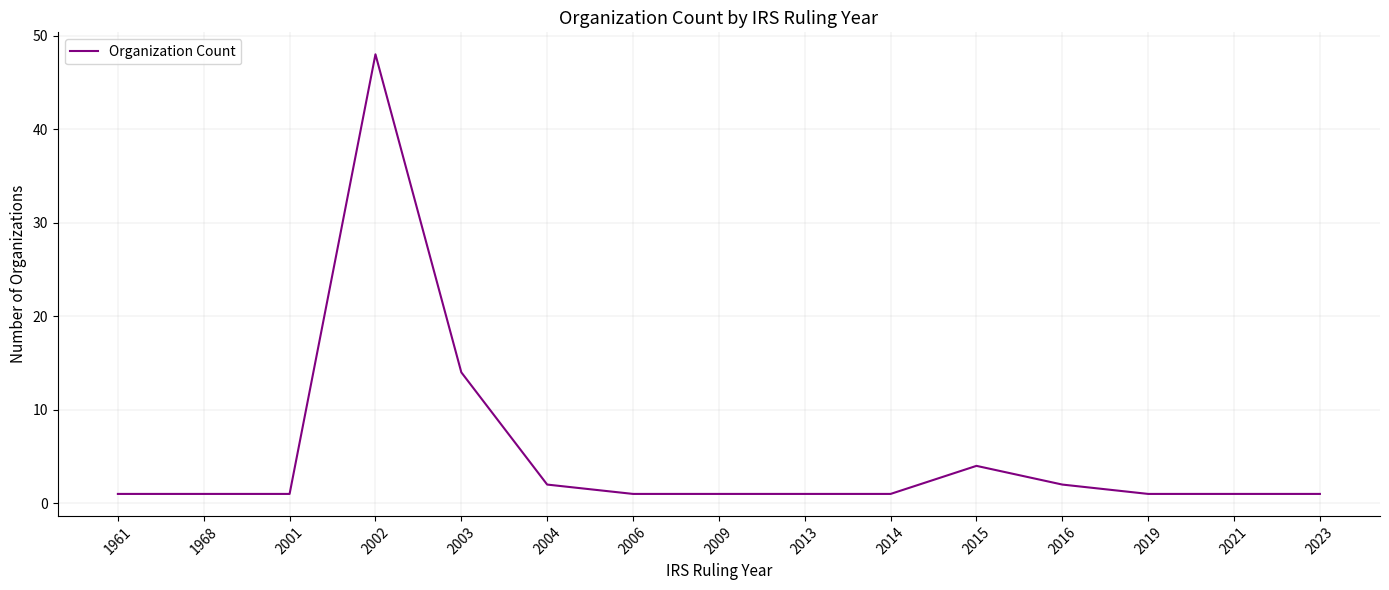

Is it true that the value at 2021 is 1?

True